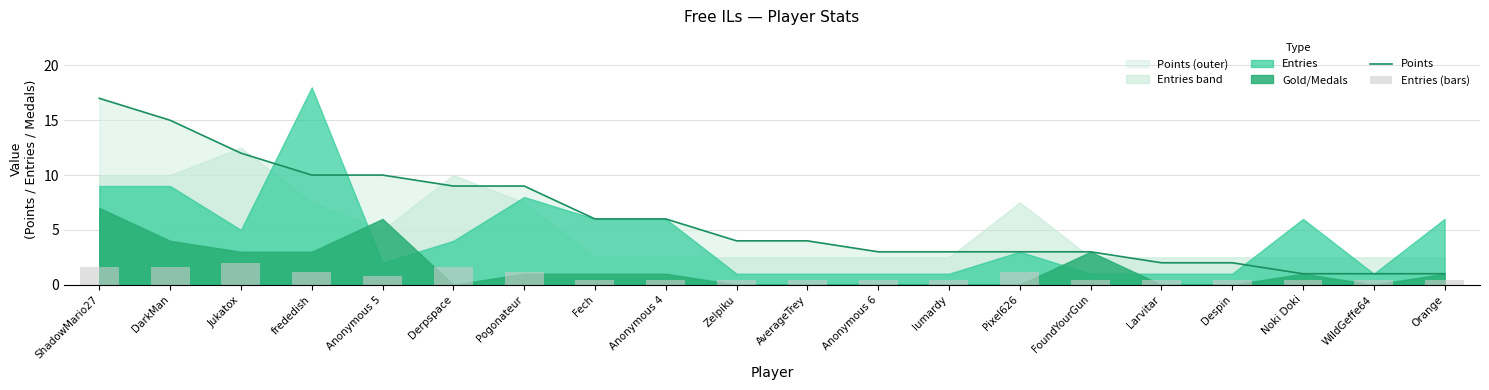

Reading left to right, what are all the values shown in this chart?

Points: ShadowMario27=17.0	DarkMan=15.0	Jukatox=12.0	frededish=10.0	Anonymous 5=10.0	Derpspace=9.0	Pogonateur=9.0	Fech=6.0	Anonymous 4=6.0	Zelpiku=4.0	AverageTrey=4.0	Anonymous 6=3.0	lumardy=3.0	Pixel626=3.0	FoundYourGun=3.0	Larvitar=2.0	Despin=2.0	Noki Doki=1.0	WildGeffe64=1.0	Orange=1.0
Entries (bars): ShadowMario27=1.6	DarkMan=1.6	Jukatox=2.0	frededish=1.2	Anonymous 5=0.8	Derpspace=1.6	Pogonateur=1.2	Fech=0.4	Anonymous 4=0.4	Zelpiku=0.4	AverageTrey=0.4	Anonymous 6=0.4	lumardy=0.4	Pixel626=1.2	FoundYourGun=0.4	Larvitar=0.4	Despin=0.4	Noki Doki=0.4	WildGeffe64=0.4	Orange=0.4